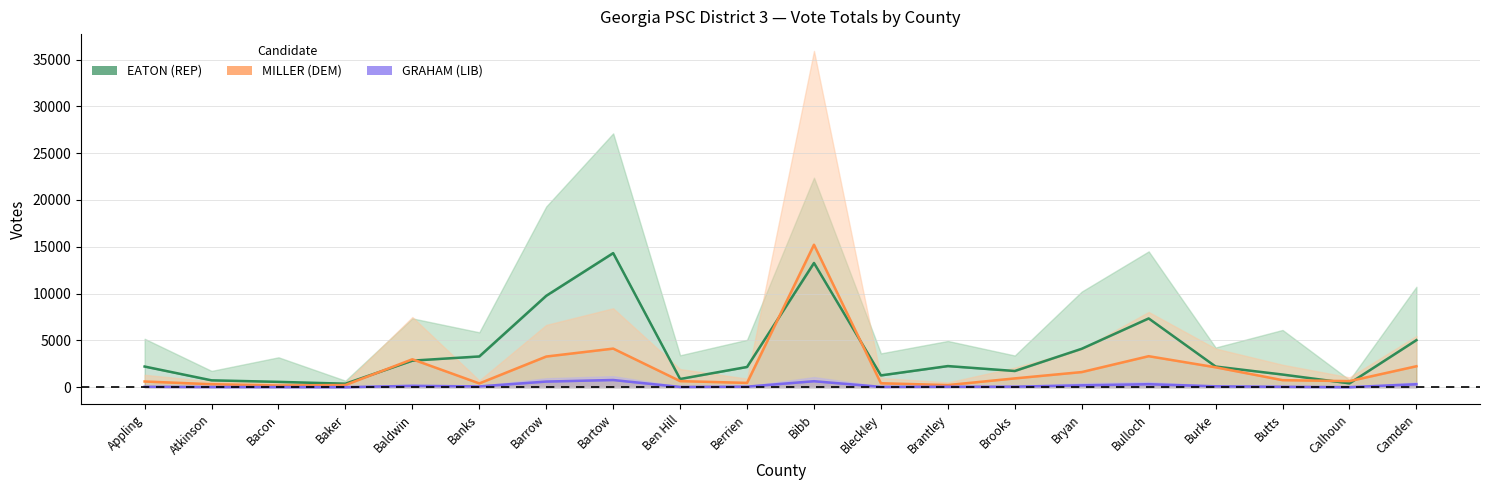

In EATON (REP) Election Day, how many points are higher than both neighbors (excluding endpoints)?

4